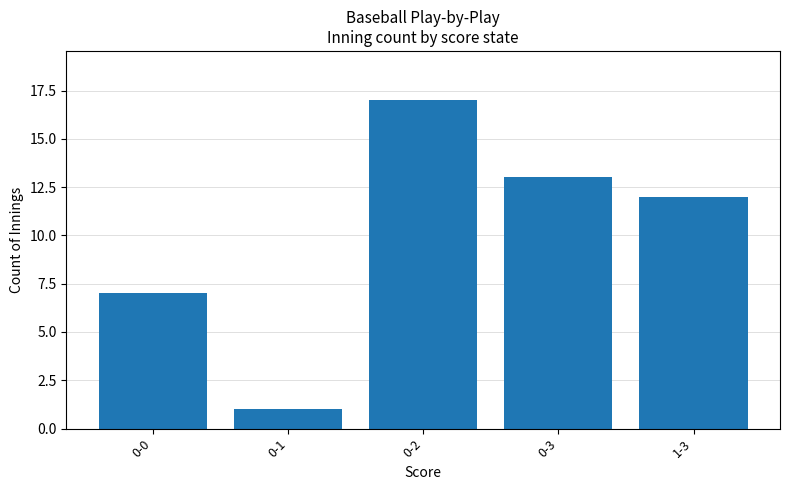

What is the change in value from 0-0 to 0-3?

+6